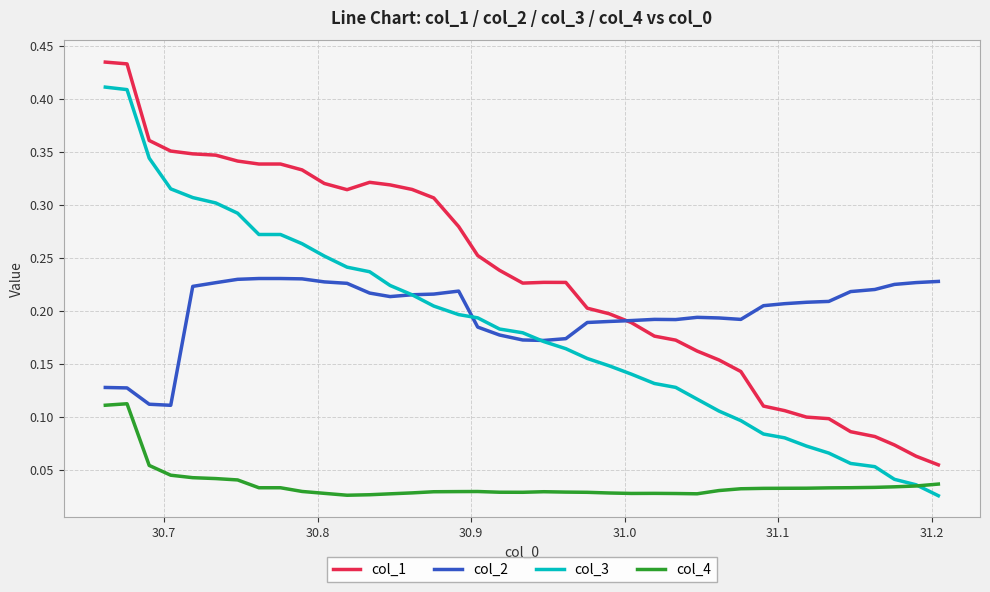

True or false: col_3 and col_1 intersect in this chart.

False